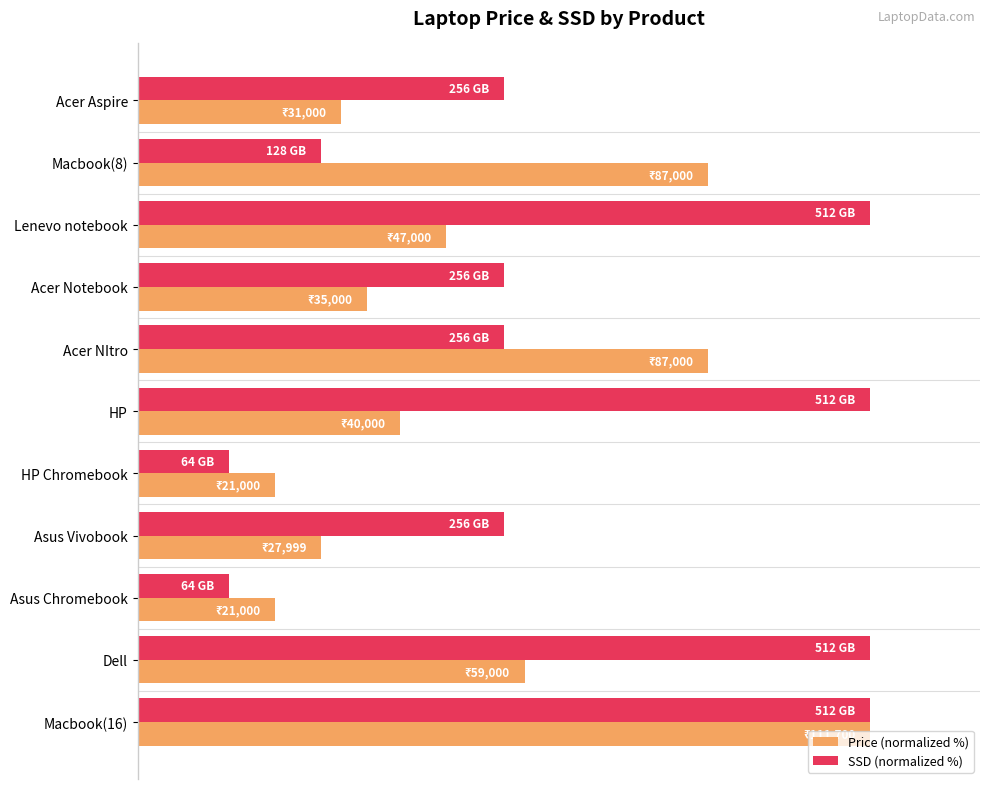

What are all the series names shown in the legend?

Price (normalized %), SSD (normalized %)